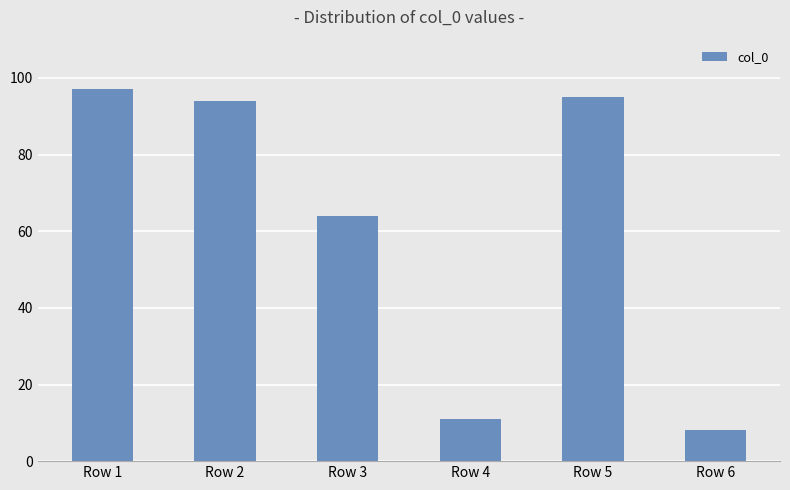

What is the difference between the values at Row 3 and Row 6?

56